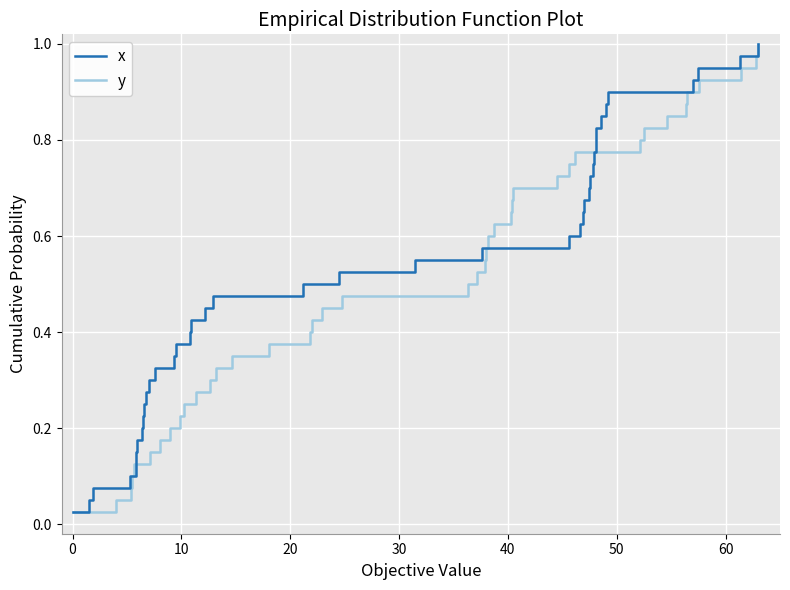

Is this an area chart (filled region under the line)?

No